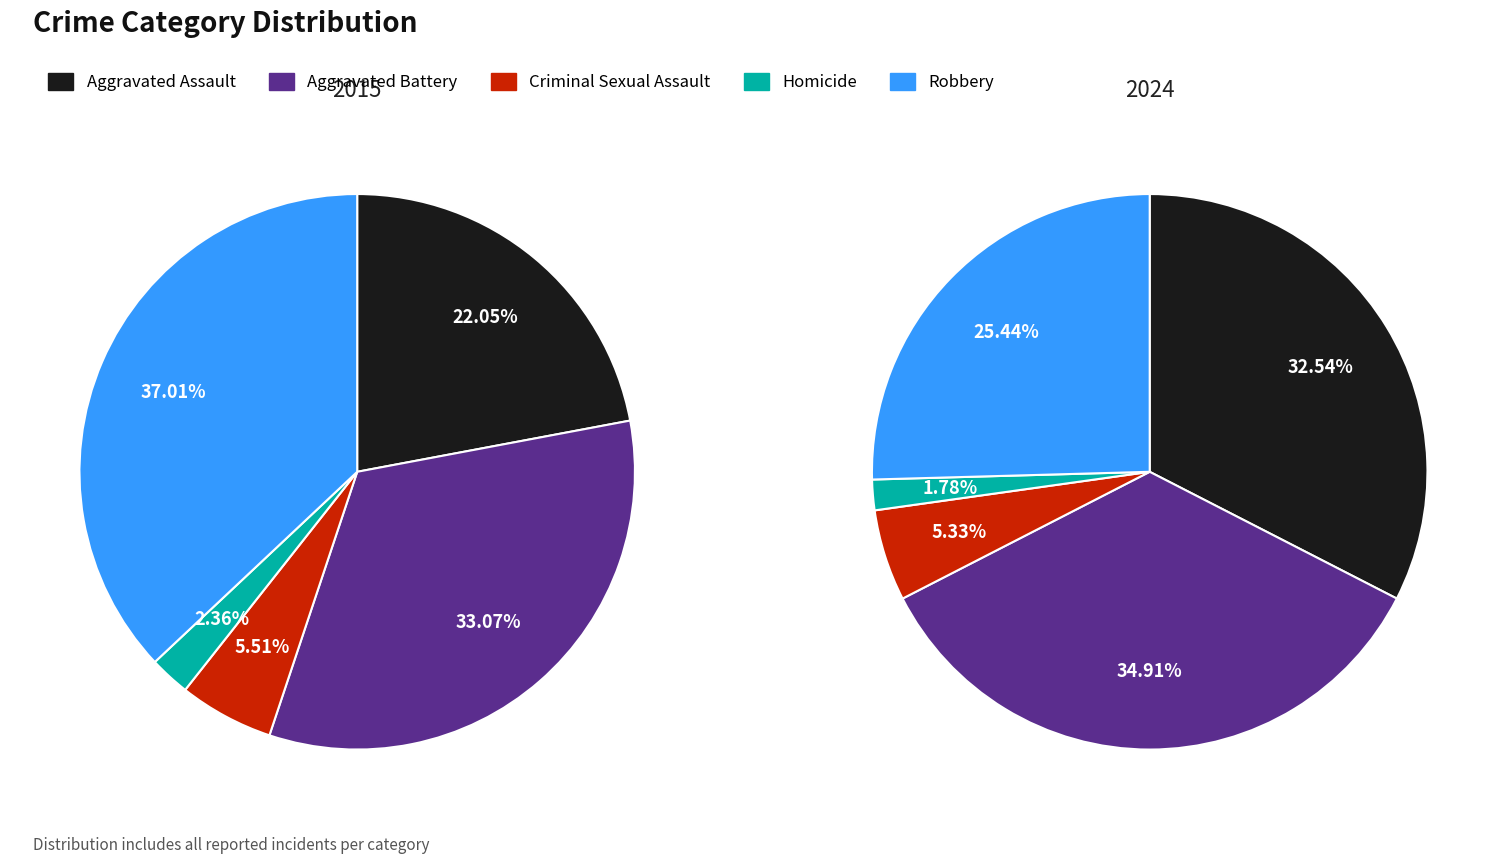

Count the number of slices in the pie.

10